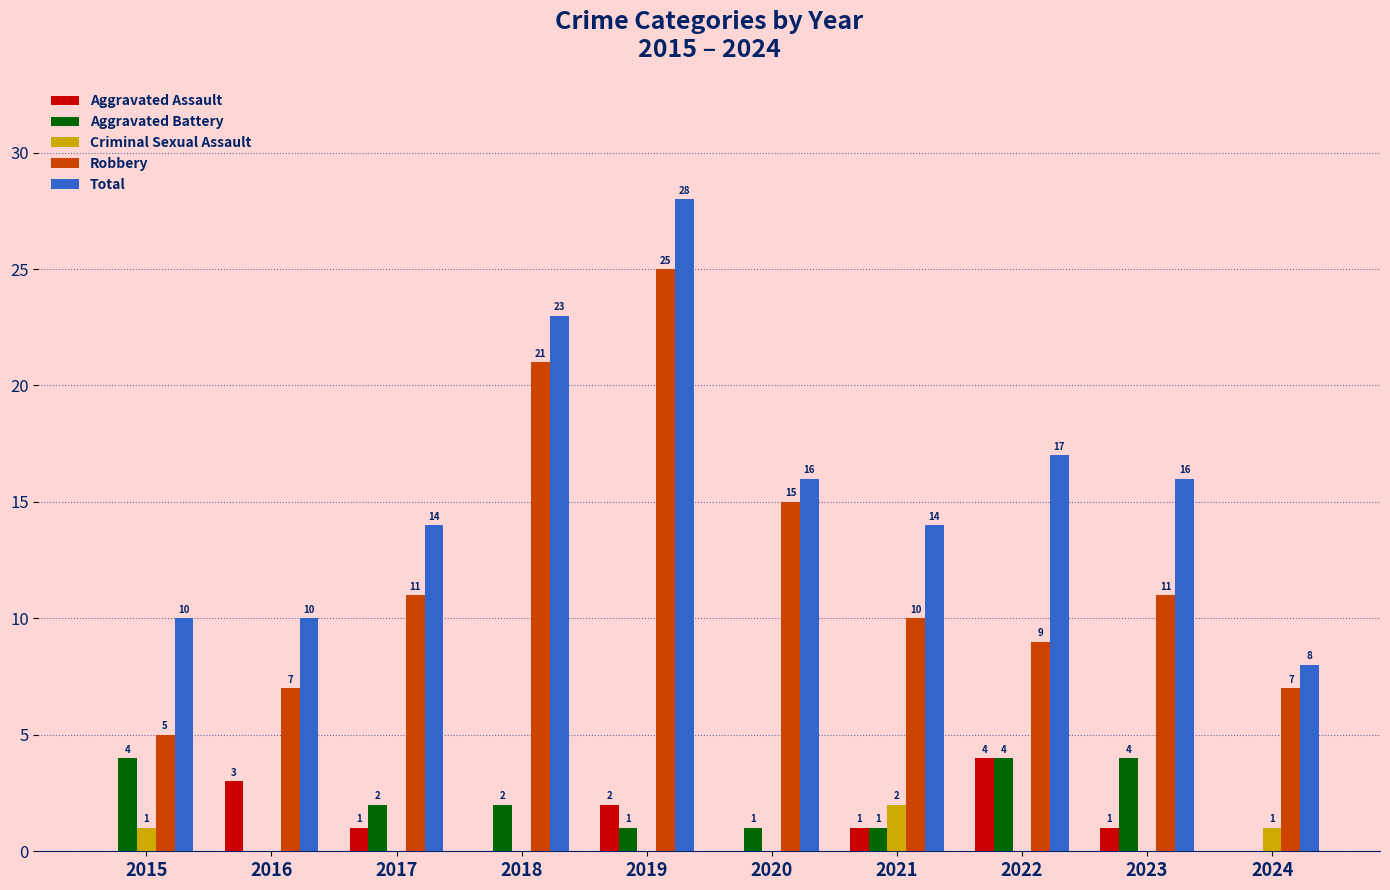

Reading right to left, list all the values displayed in this chart.

Aggravated Assault: 0	1	4	1	0	2	0	1	3	0
Aggravated Battery: 0	4	4	1	1	1	2	2	0	4
Criminal Sexual Assault: 1	0	0	2	0	0	0	0	0	1
Robbery: 7	11	9	10	15	25	21	11	7	5
Total: 8	16	17	14	16	28	23	14	10	10